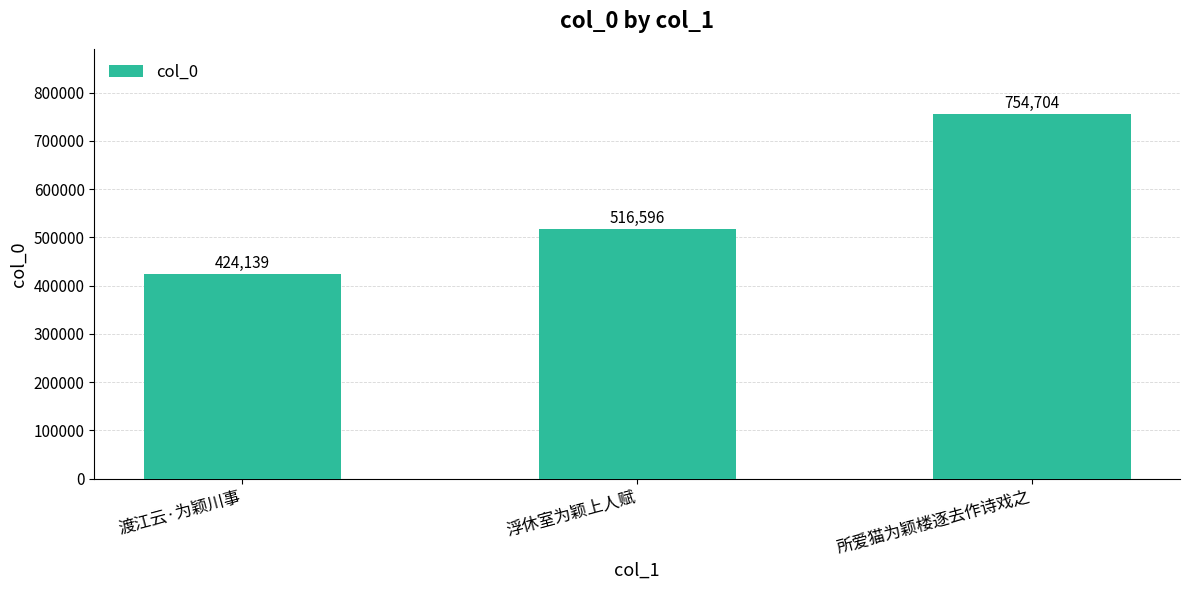

Which category has the lowest value across all series?

渡江云·为颖川事